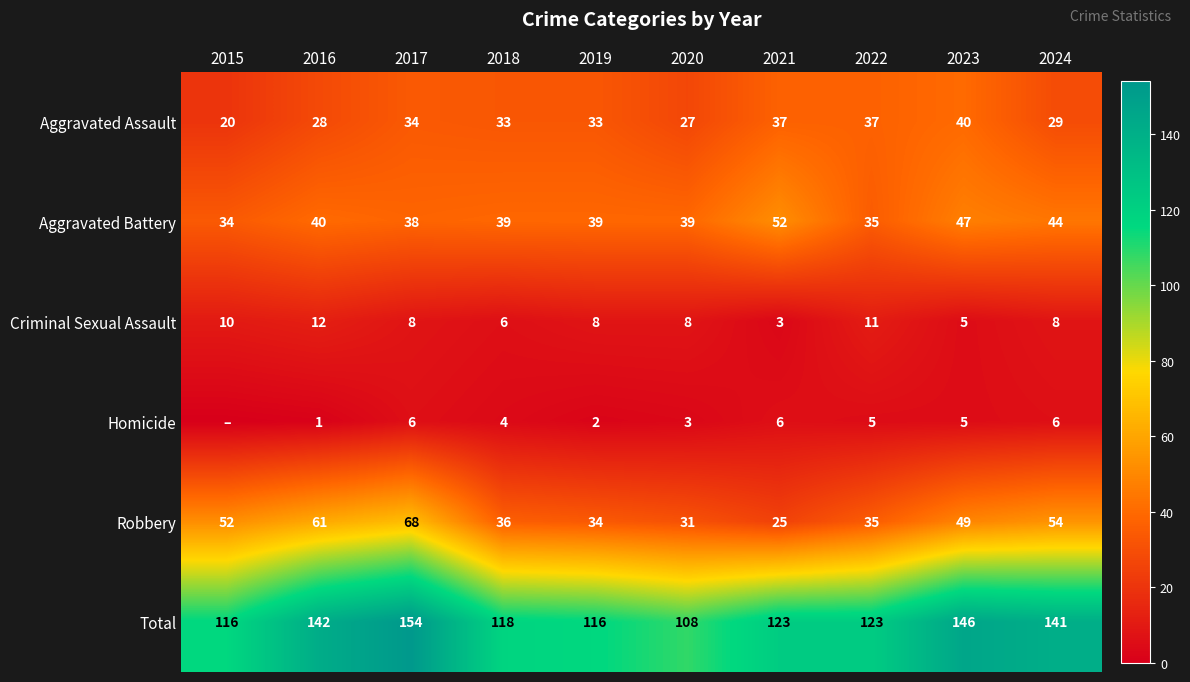

At which label does Aggravated Assault reach its peak?

2023